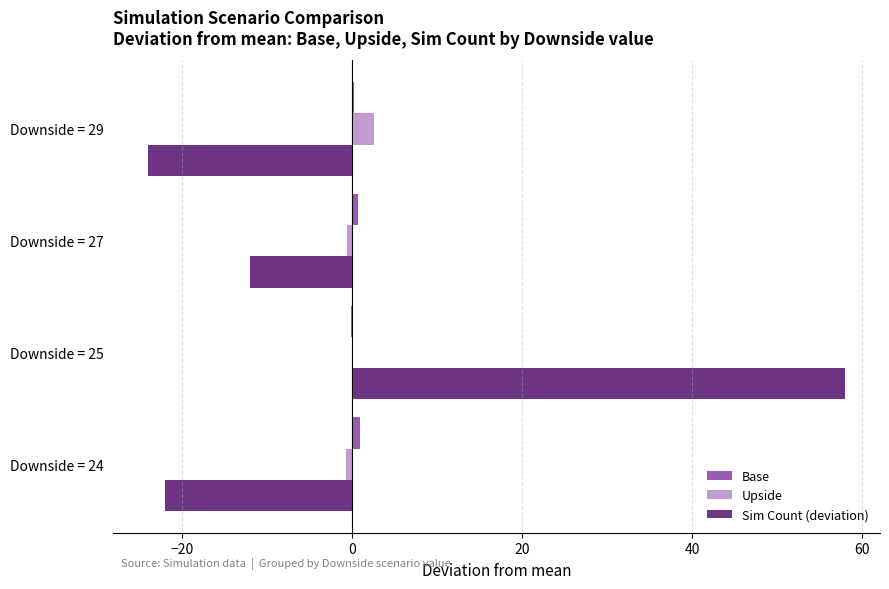

Which label corresponds to the largest value in the chart?

Downside = 25